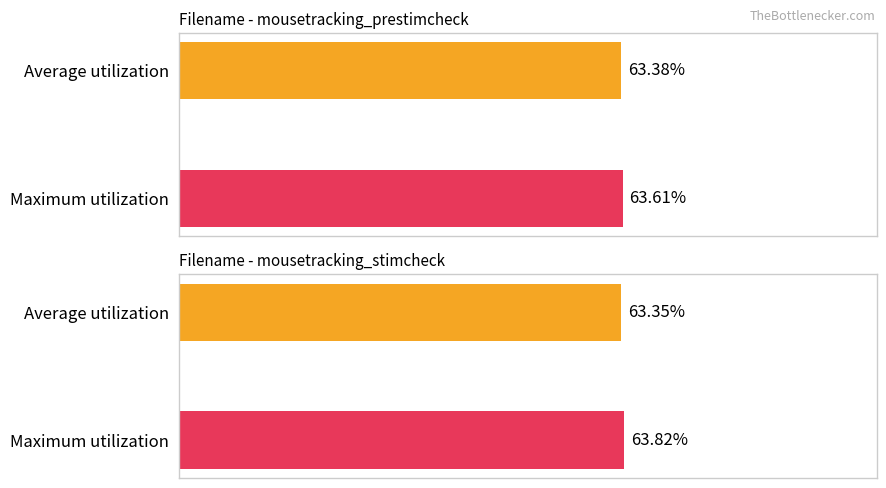

Is it true that Maximum utilization equals 0.3 at zone_x=1150?

False